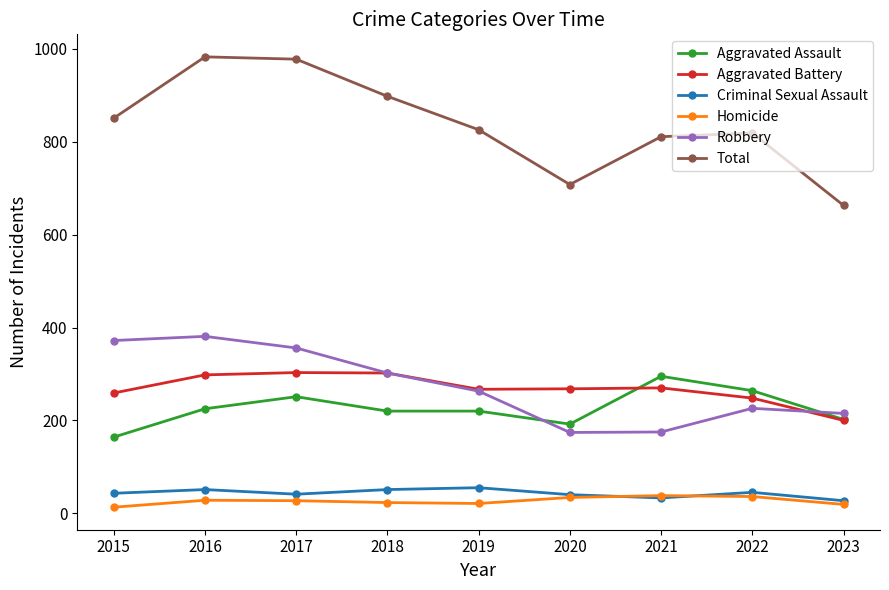

True or false: Criminal Sexual Assault and Aggravated Battery cross at least once.

False